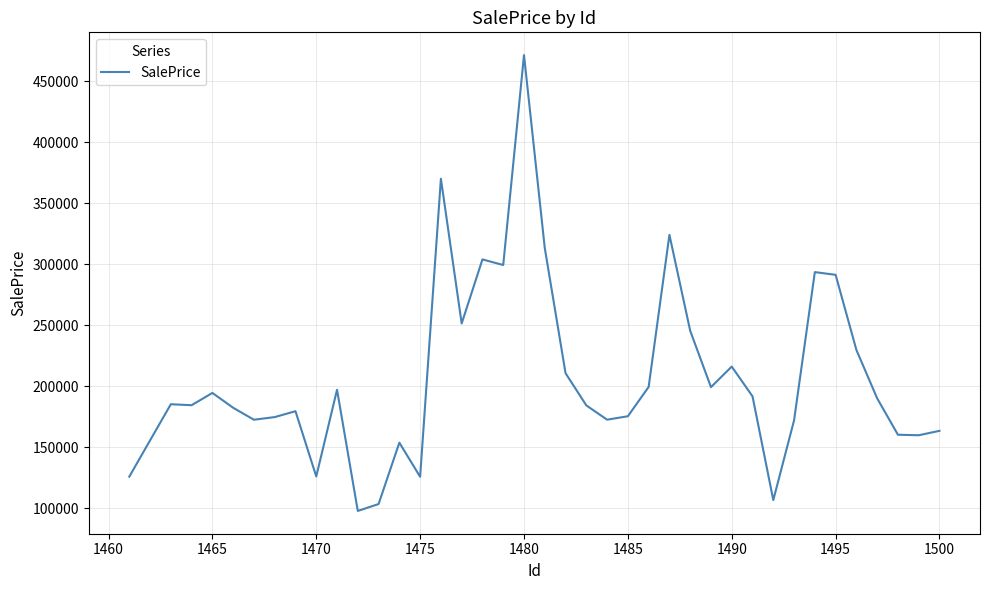

What is the difference between the maximum and minimum values?

373468.4